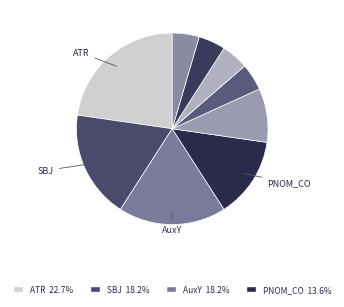

Rank the categories by value from lowest to highest.

ADV, AuxX, AuxC, AuxK, OBJ, PNOM_CO, SBJ, AuxY, ATR